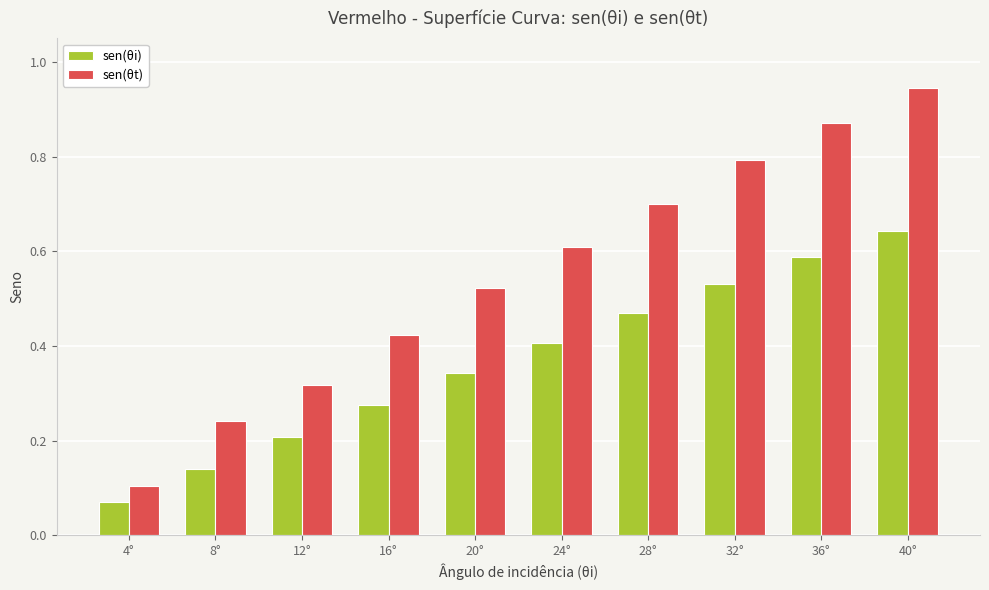

Is it true that sen(θi) equals 0.6 at 36°?

True